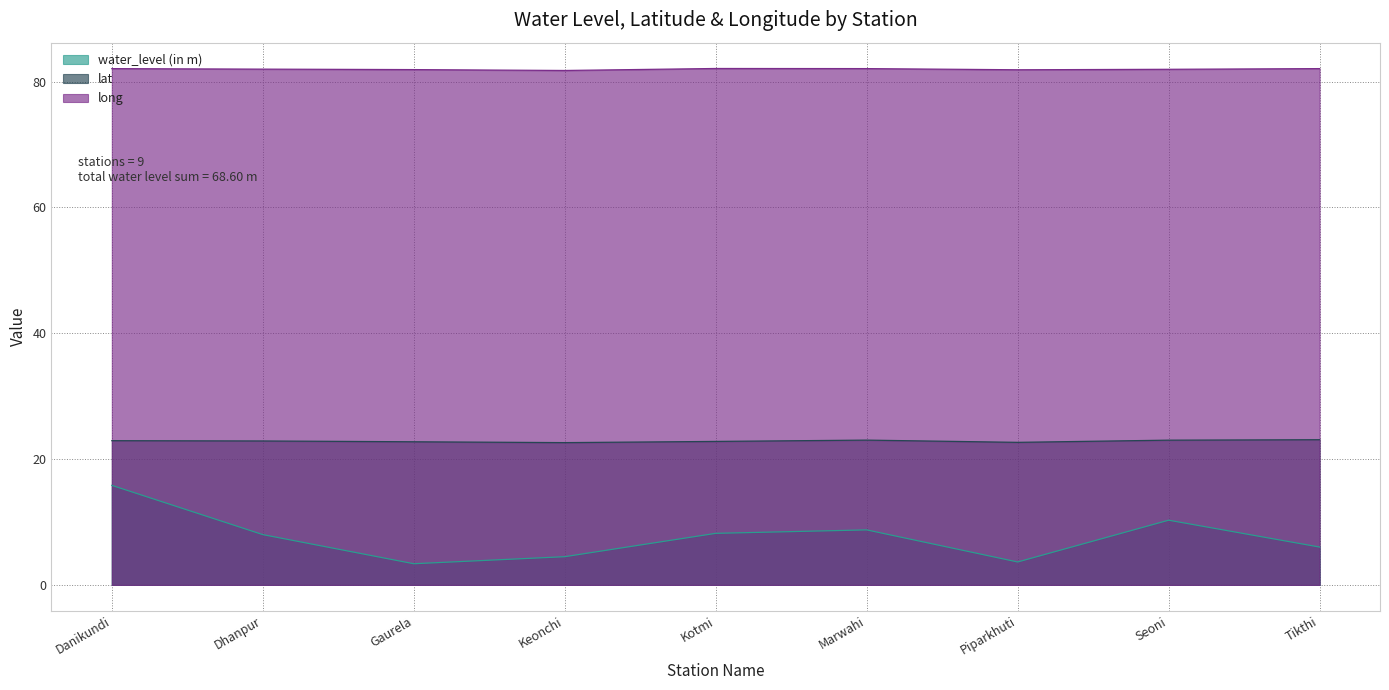

Reading right to left, transcribe all the data shown in this chart.

water_level (in m): Tikthi=6.0	Seoni=10.3	Piparkhuti=3.6	Marwahi=8.8	Kotmi=8.2	Keonchi=4.5	Gaurela=3.4	Dhanpur=8.0	Danikundi=15.8
lat: Tikthi=23.1	Seoni=23.0	Piparkhuti=22.7	Marwahi=23.0	Kotmi=22.8	Keonchi=22.6	Gaurela=22.8	Dhanpur=22.9	Danikundi=22.9
long: Tikthi=82.1	Seoni=82.0	Piparkhuti=81.9	Marwahi=82.1	Kotmi=82.1	Keonchi=81.8	Gaurela=81.9	Dhanpur=82.0	Danikundi=82.1